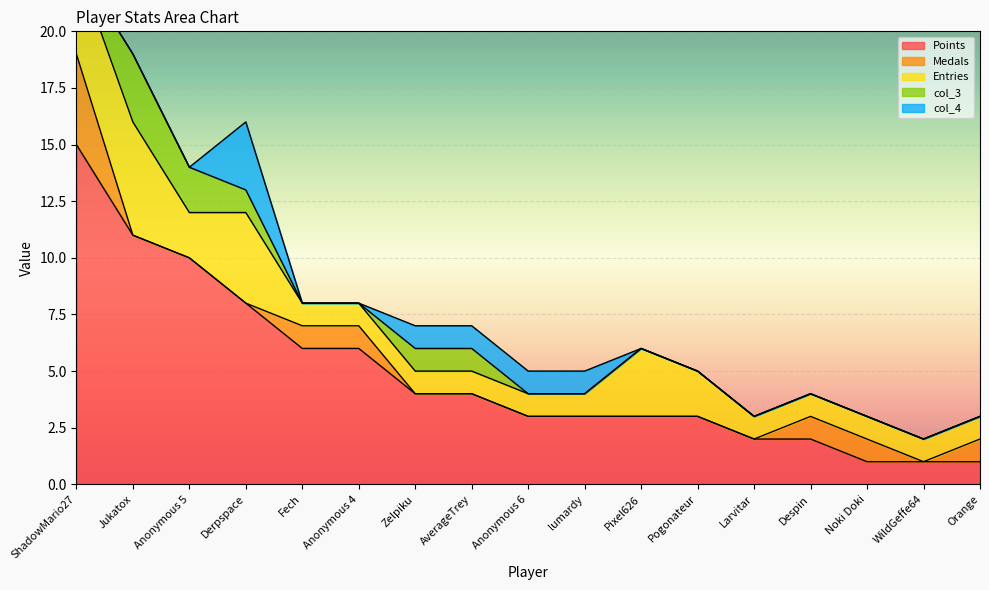

Count the number of data series in this chart.

5